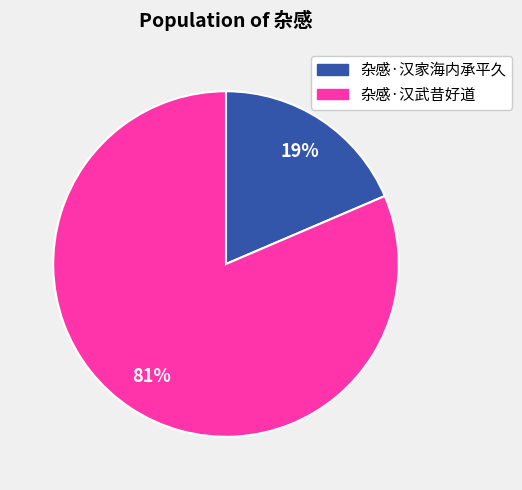

To the nearest percent, what portion does 杂感·汉家海内承平久 represent?

19%